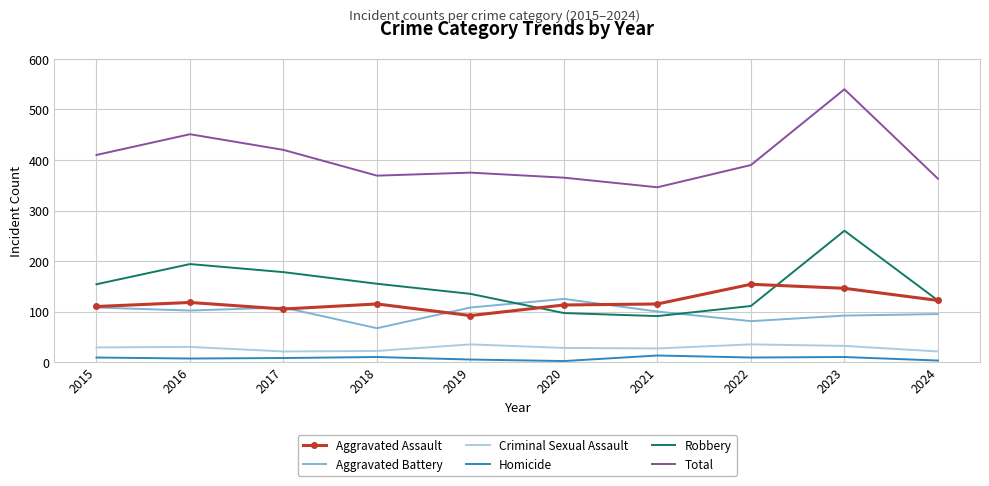

At which label does Total reach its minimum?

2021